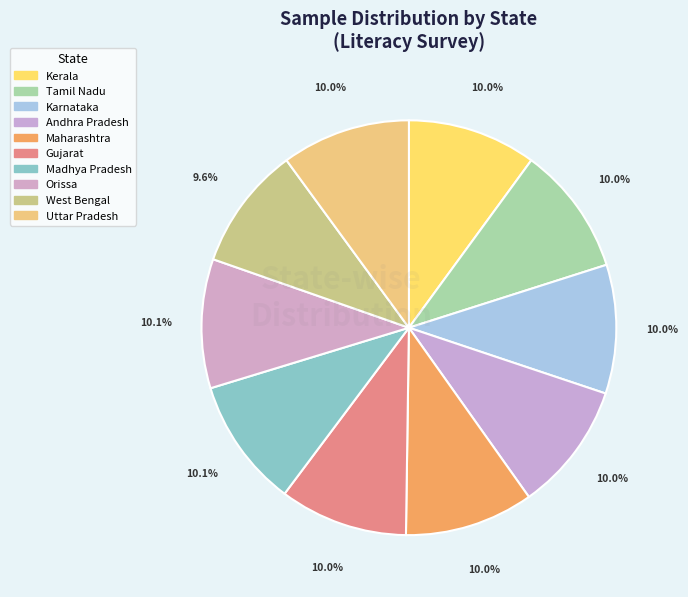

Count the number of slices in the pie.

10